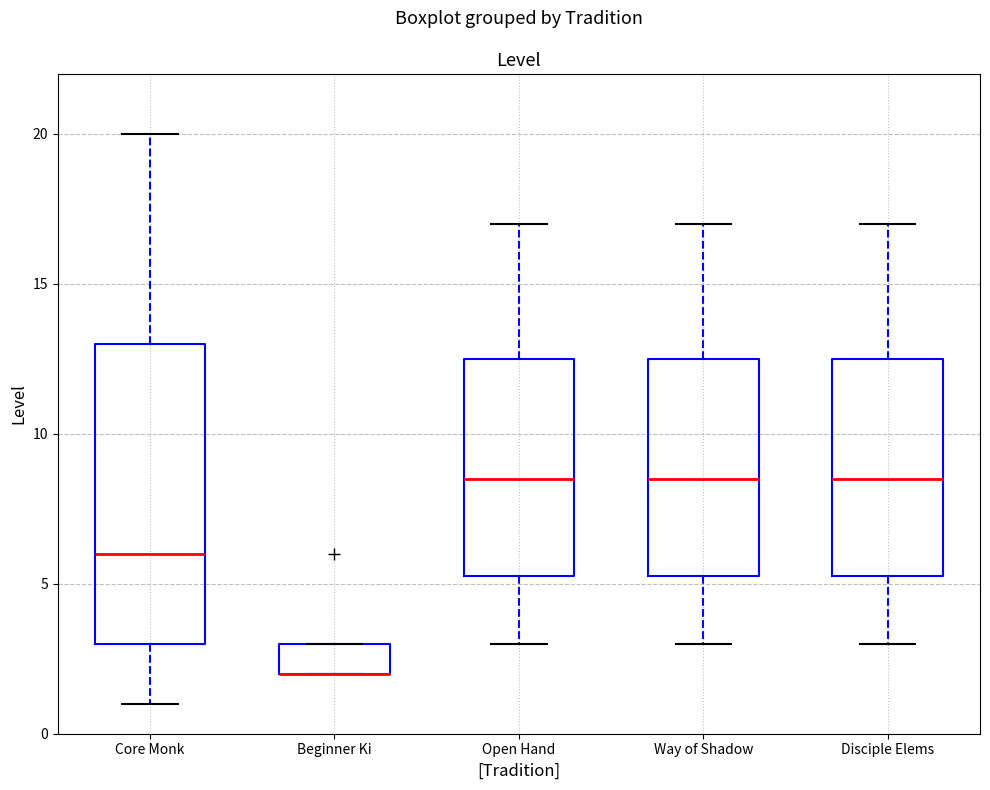

Reading left to right, transcribe this box plot: for each box, give where its median line is, the range the box spans, and where its two whiskers end, as read against the y-axis. The values are not printed on the chart, so give them approximately, as read against the axis.

Core Monk: median 6.0, box 3.0 to 13.0, whiskers 1.0 to 20.0
Beginner Ki: median 2.0 (drawn on the box's lower edge), box 2.0 to 3.0, whiskers 2.0 to 3.0
Open Hand: median 8.5, box 5.5 to 12.5, whiskers 3.0 to 17.0
Way of Shadow: median 8.5, box 5.5 to 12.5, whiskers 3.0 to 17.0
Disciple Elems: median 8.5, box 5.5 to 12.5, whiskers 3.0 to 17.0